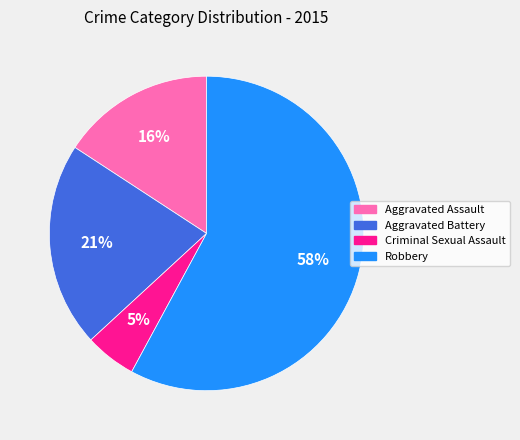

Which slice represents more than half of the pie?

Robbery